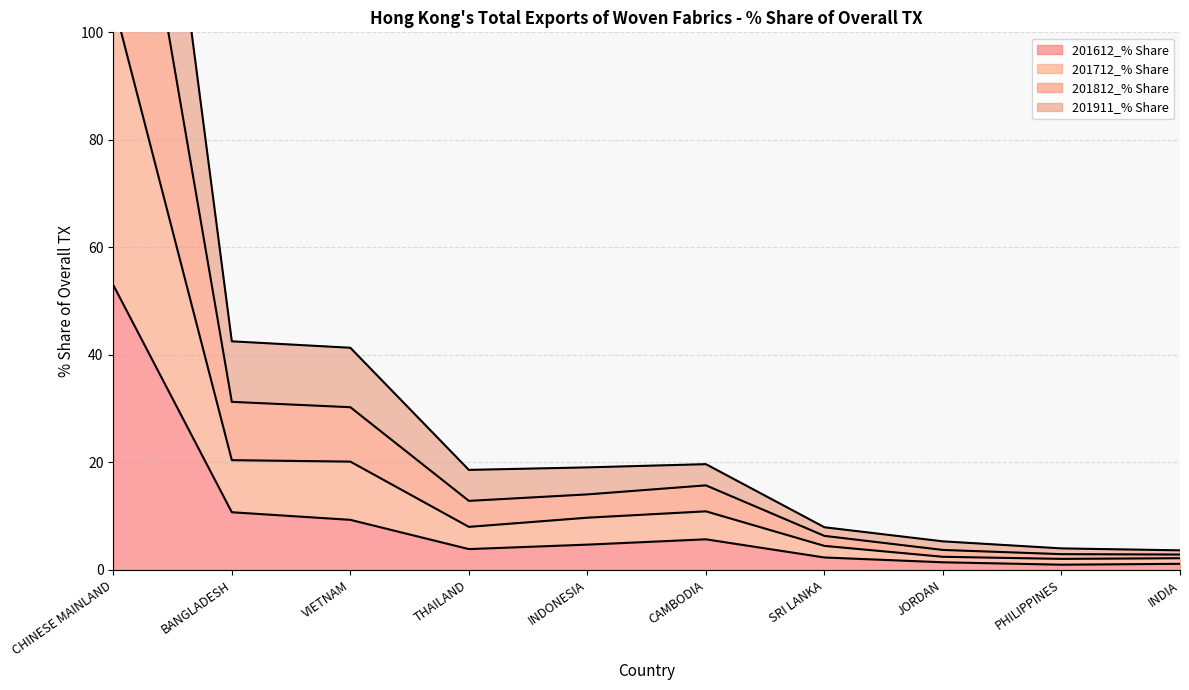

What is the difference between the maximum and second lowest values in the 201612_% Share series?

51.8